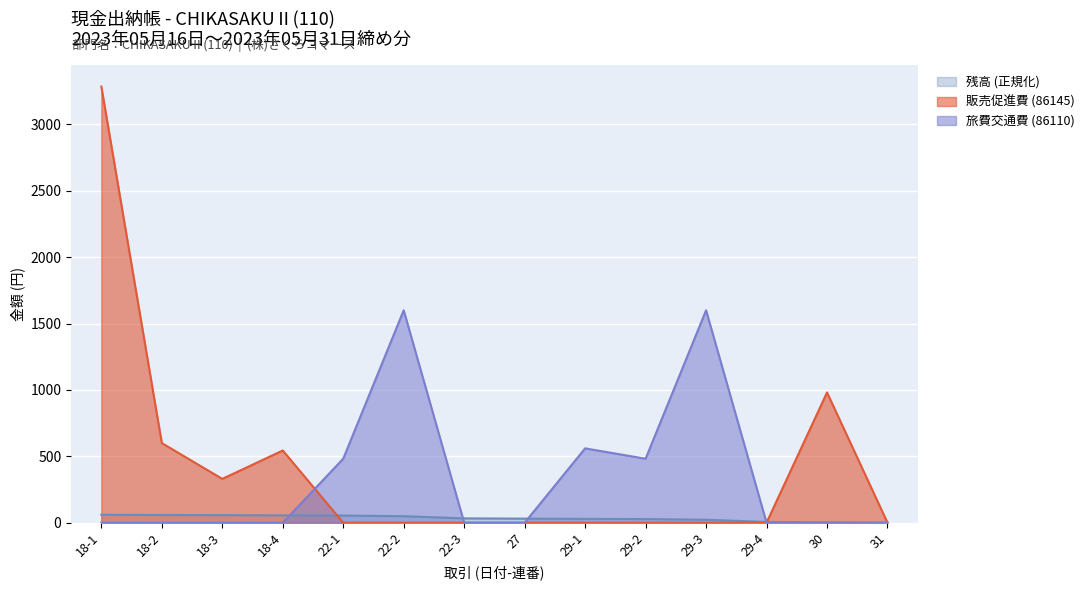

Reading left to right, extract all data points from this chart.

販売促進費 (86145): 3285	600	330	544	0	0	0	0	0	0	0	0	981	0
旅費交通費 (86110): 0	0	0	0	482	1600	0	0	560	482	1600	0	0	0